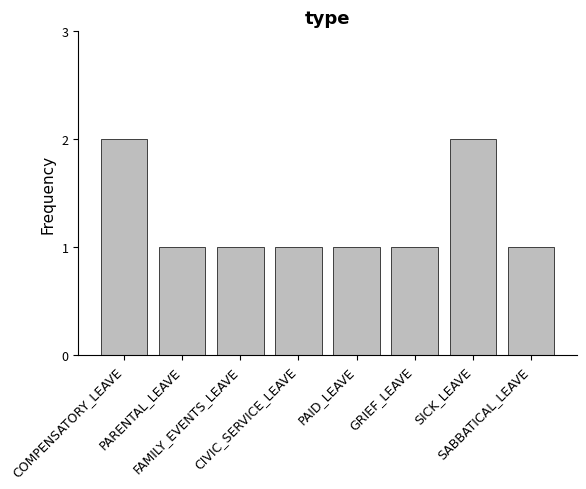

What is the ratio of the value at FAMILY_EVENTS_LEAVE to the value at SICK_LEAVE?

0.5